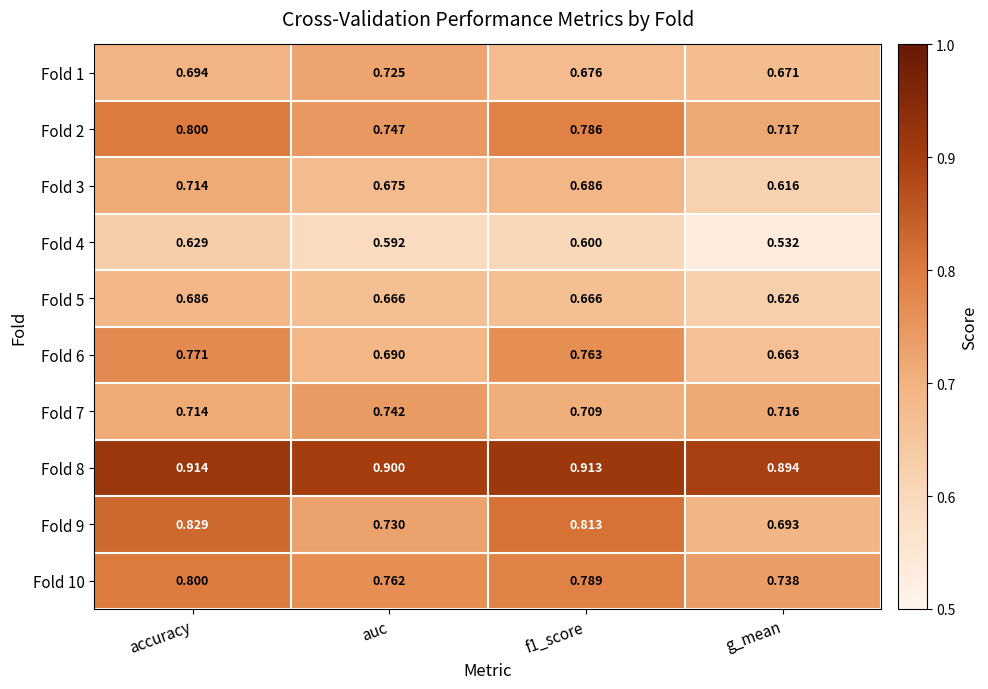

At which category is the sum across all series the highest?

accuracy